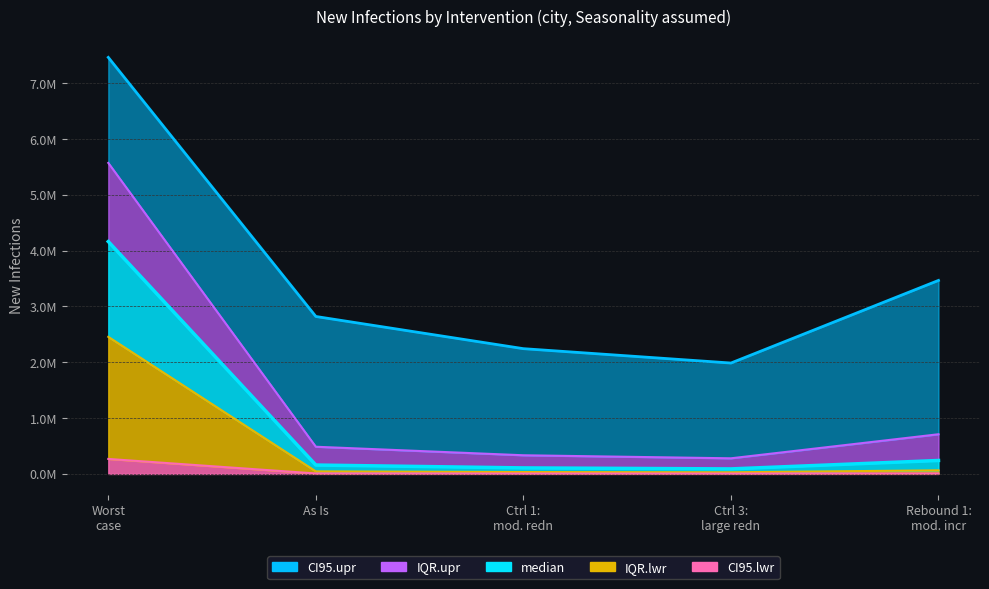

What is the difference between the second highest and minimum values in the median series?

150839